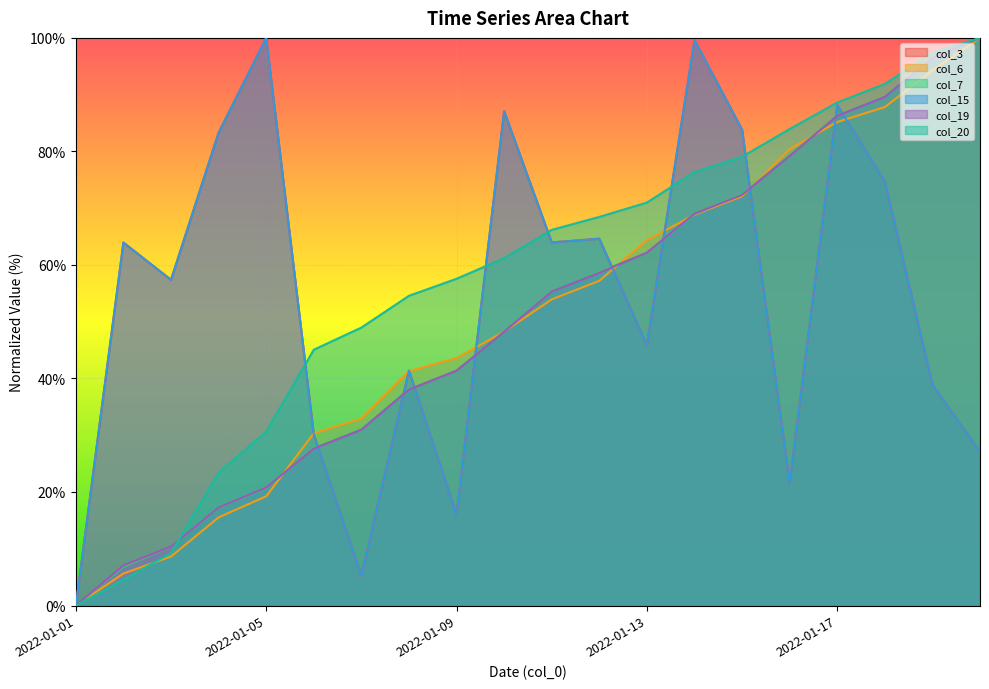

What is the difference between the maximum and second lowest values in the col_3 series?

94.8